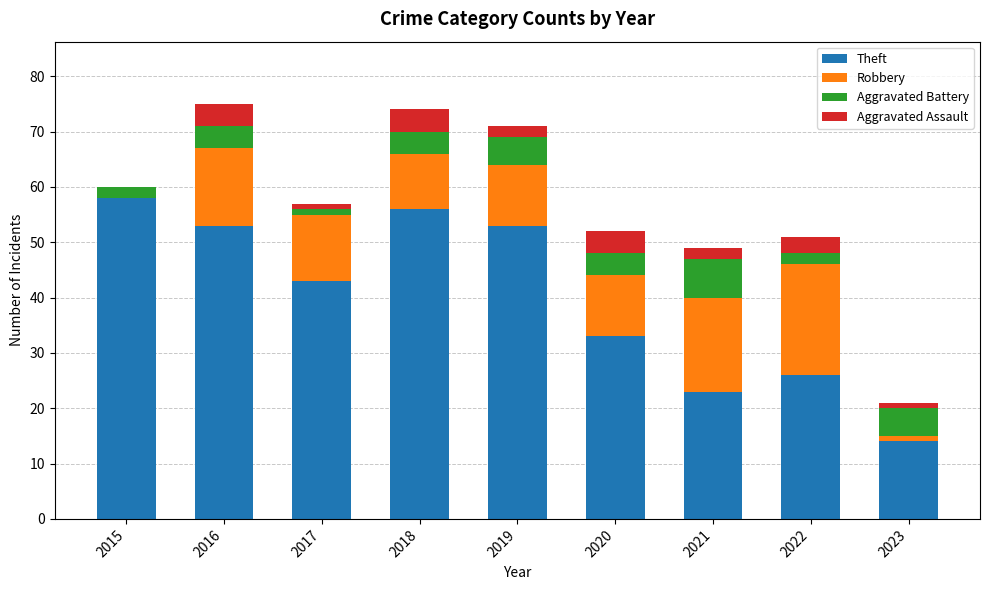

What is the total value across all series at 2021?

49